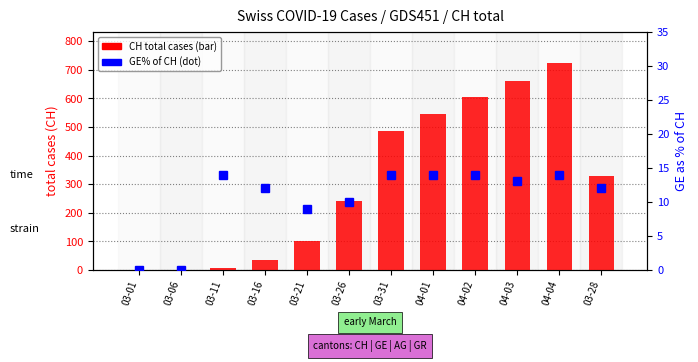

What position from the left is 03-28?

12